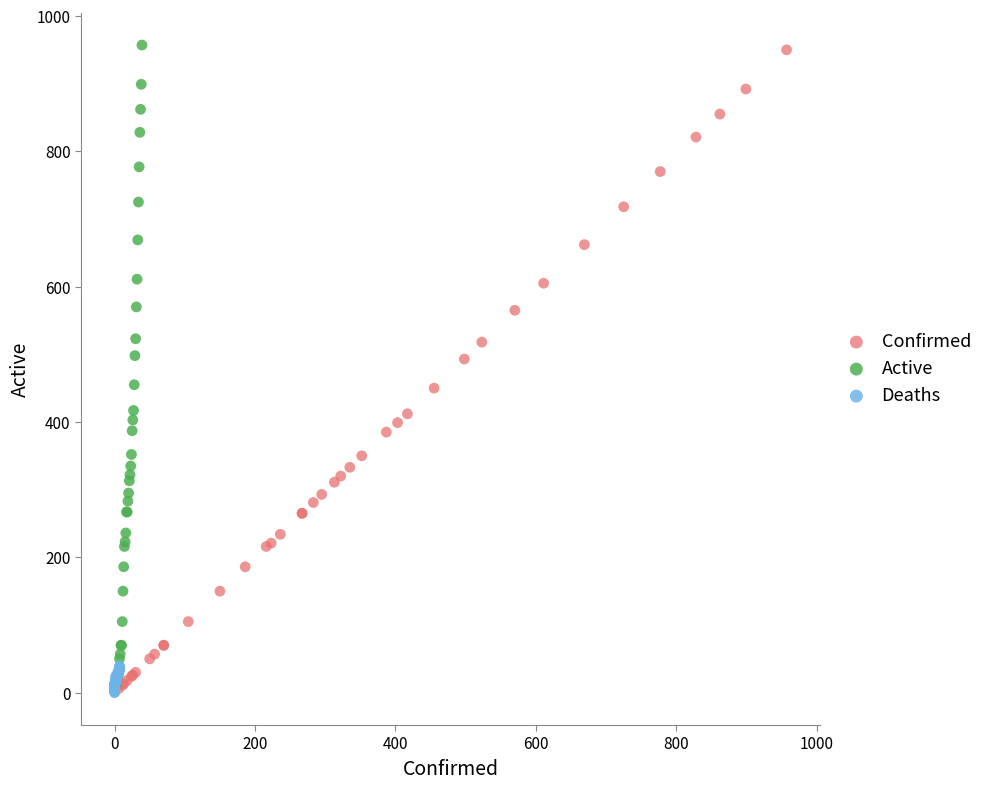

Which series has the largest Y range (max minus min)?

Active